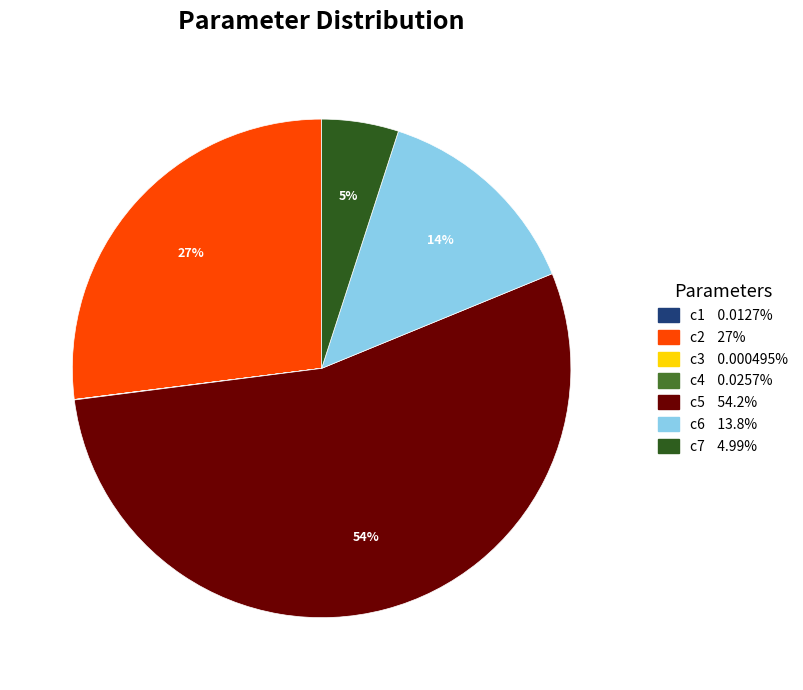

What is the largest slice in the pie chart?

c5